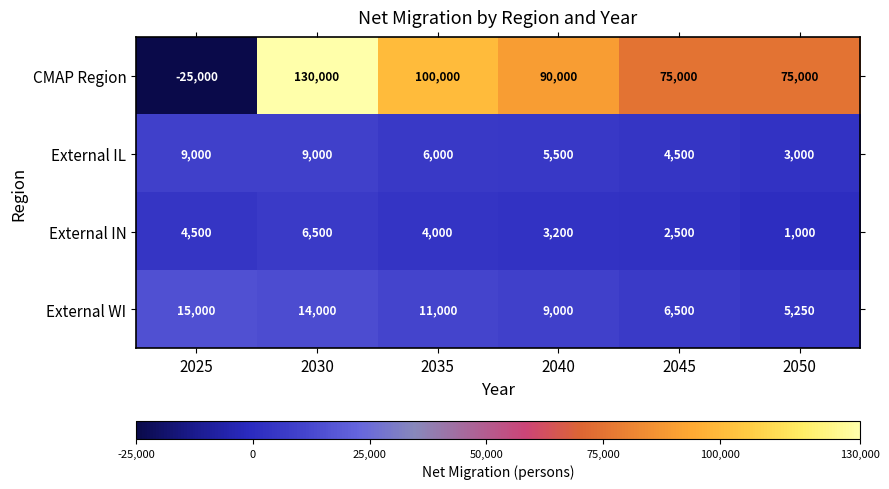

At which label is External IL closest to 6000?

2035